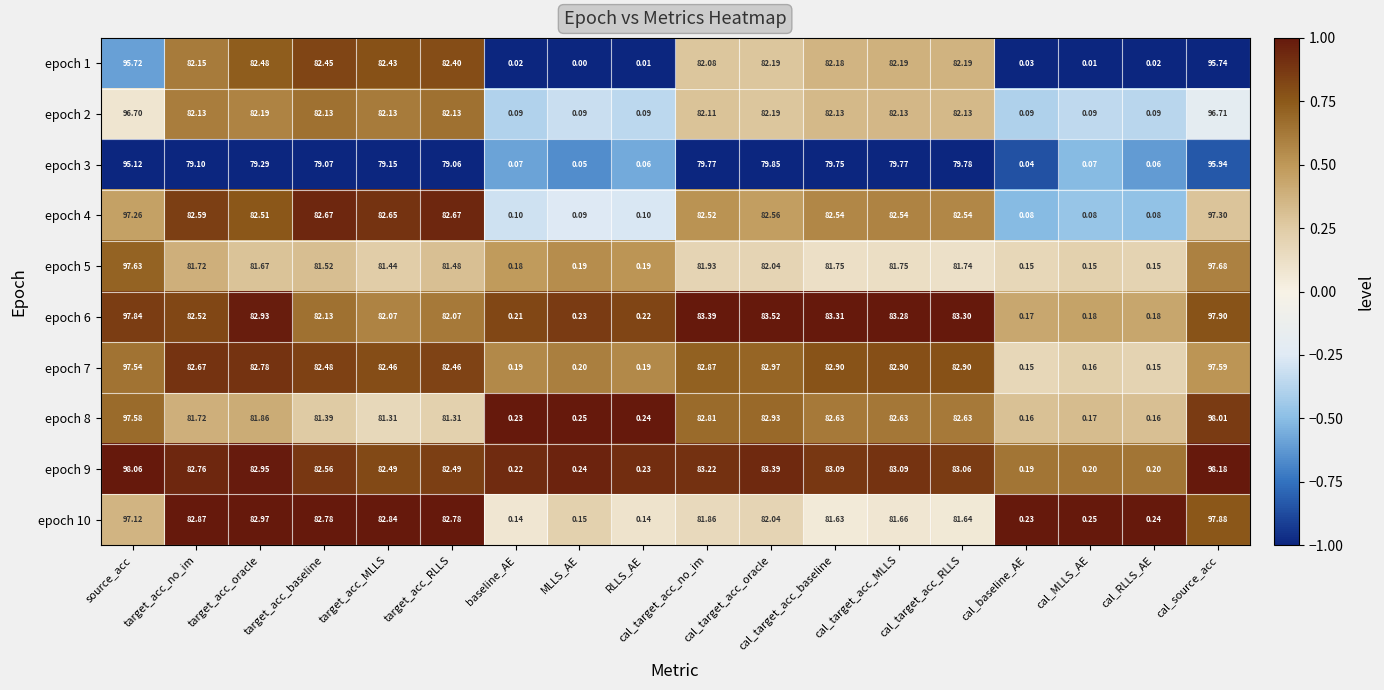

At which label does epoch 6 first exceed 82?

source_acc